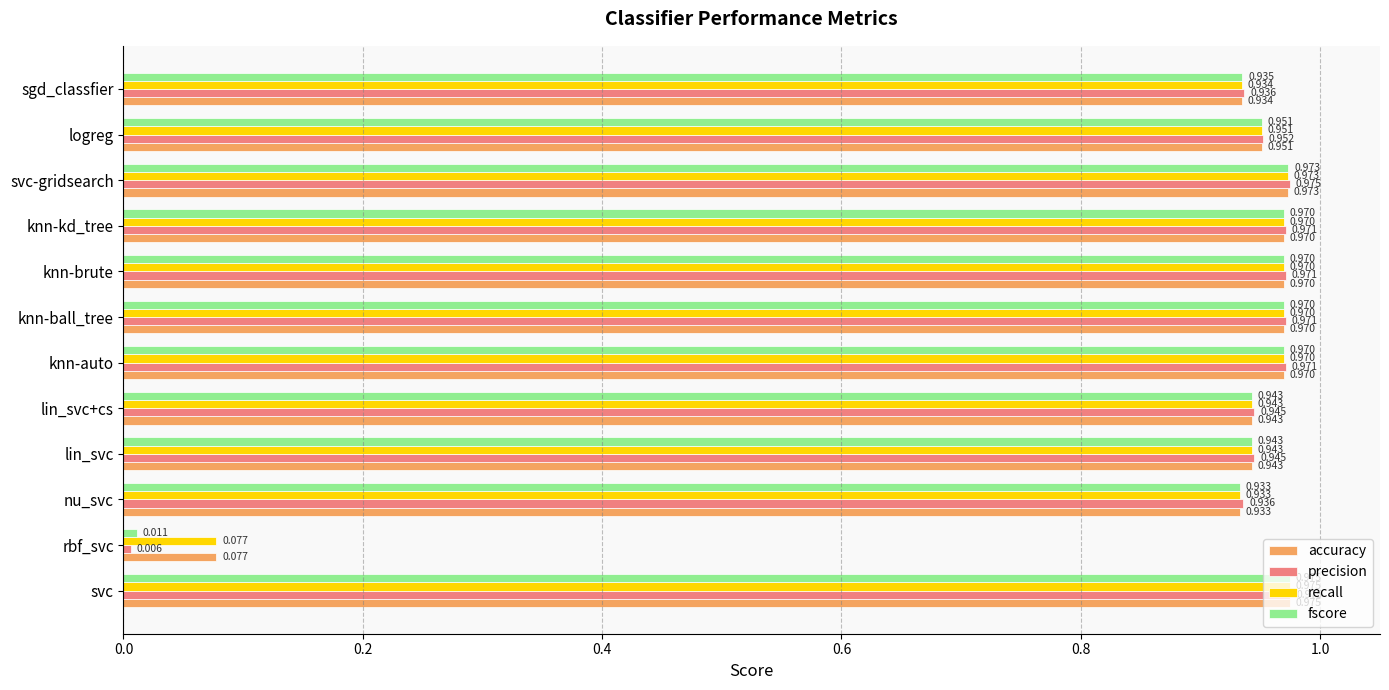

What are all the series names shown in the legend?

accuracy, precision, recall, fscore